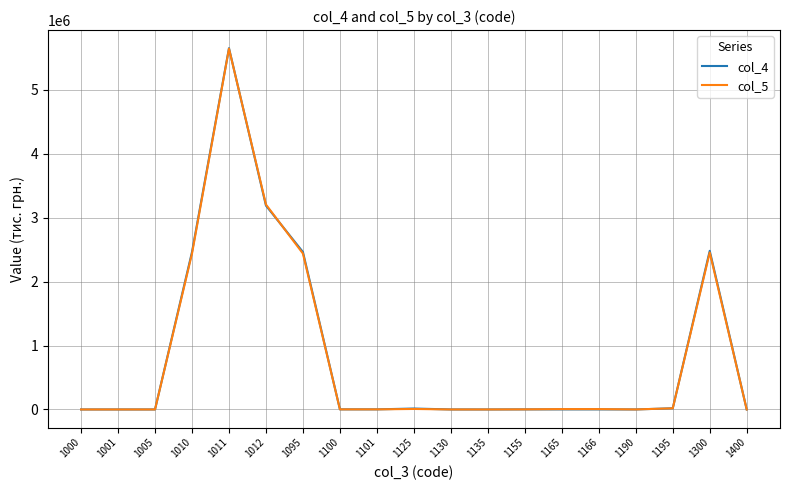

Is the value of col_4 at 1166 greater than the value of col_5 at 1012?

No